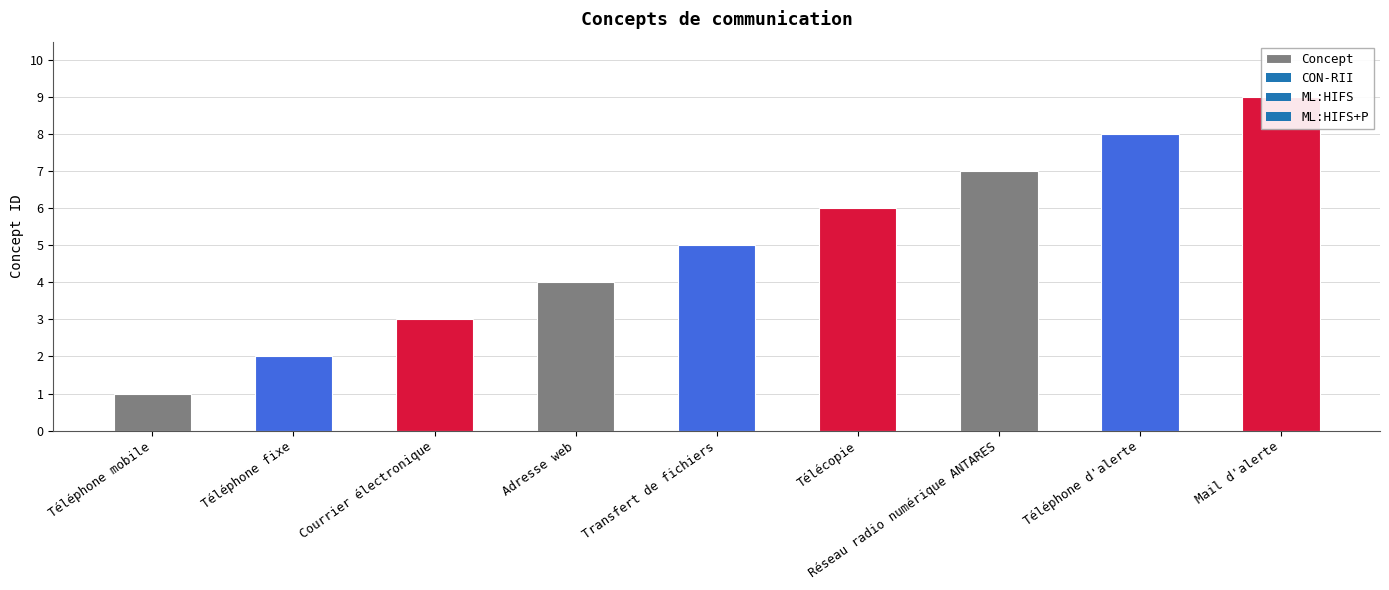

Which label corresponds to the largest value in the chart?

Mail d'alerte